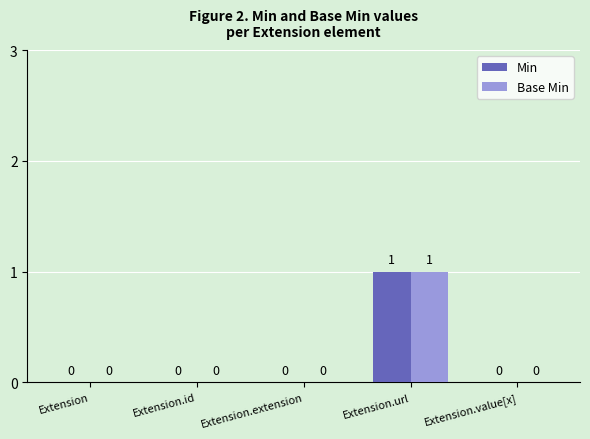

The Base Min series shows 2 at Extension.url. True or false?

False